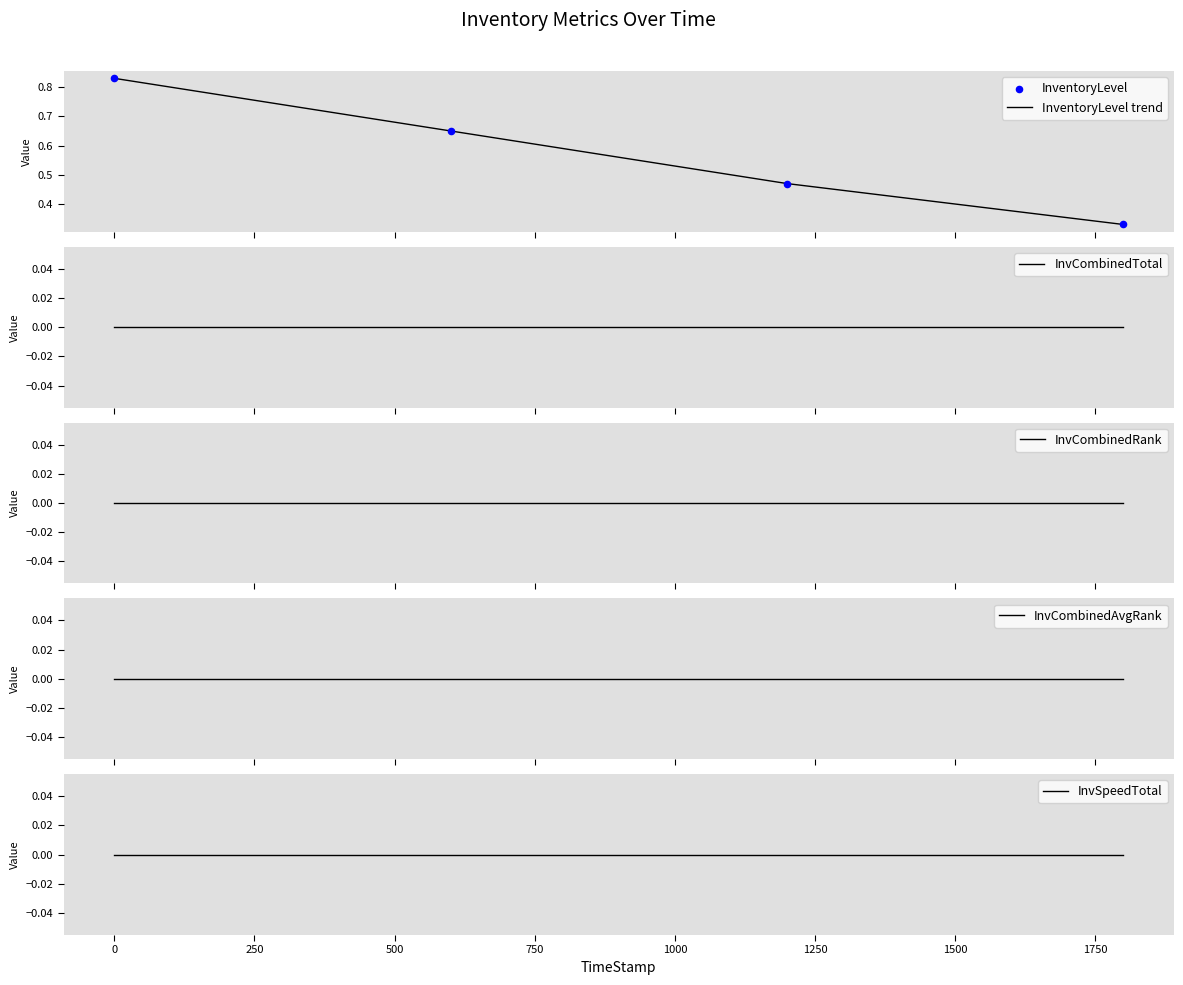

At how many categories does at least one series exceed 0?

4